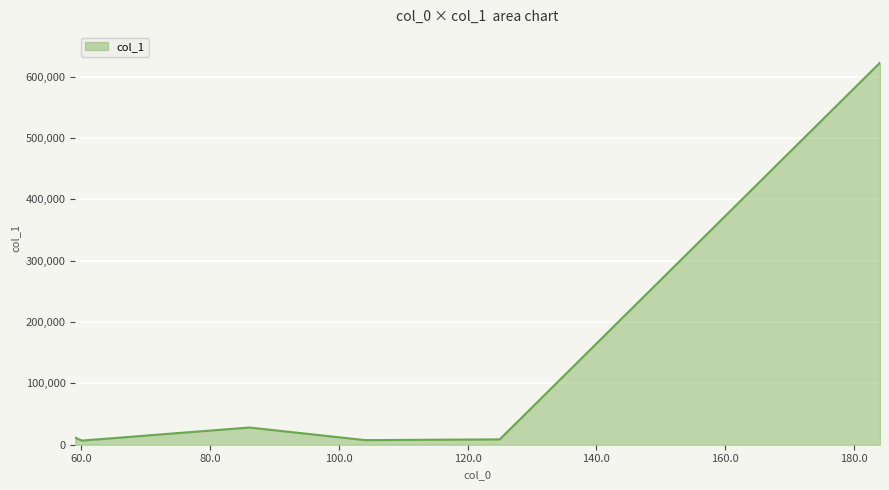

True or false: there are more than 1 points higher than both neighbors.

False